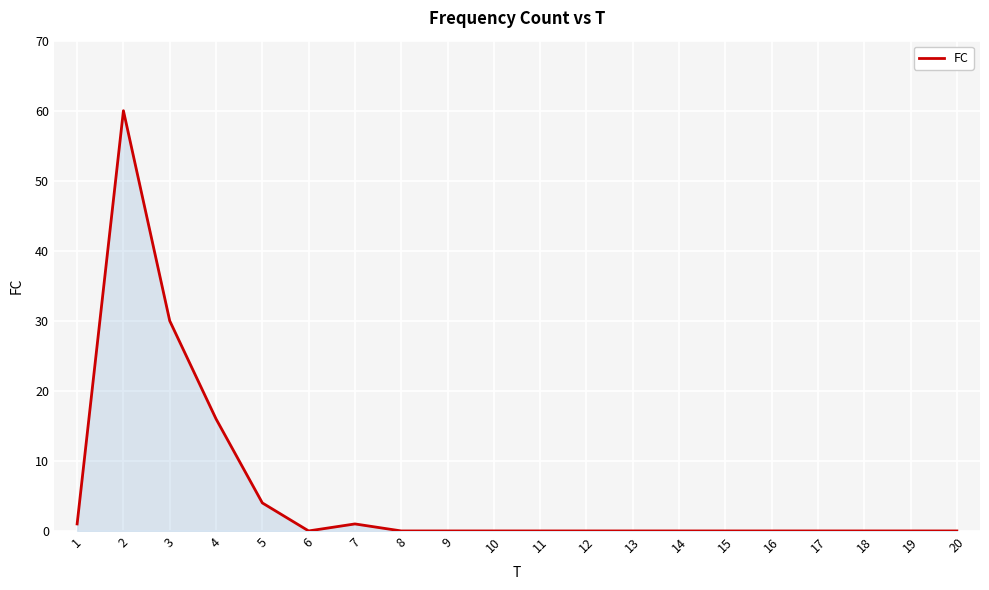

What is the difference between the maximum and minimum values?

60